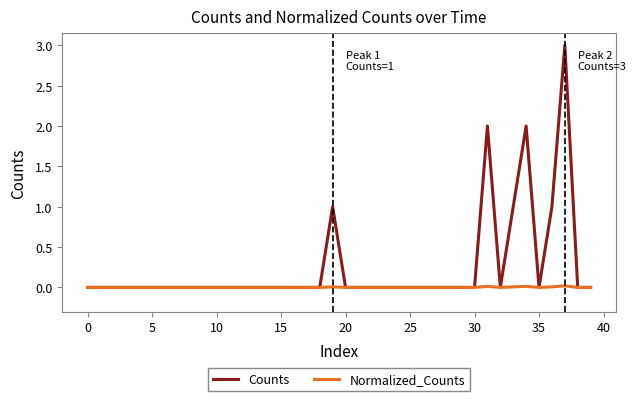

Which series has the largest total across all categories?

Counts